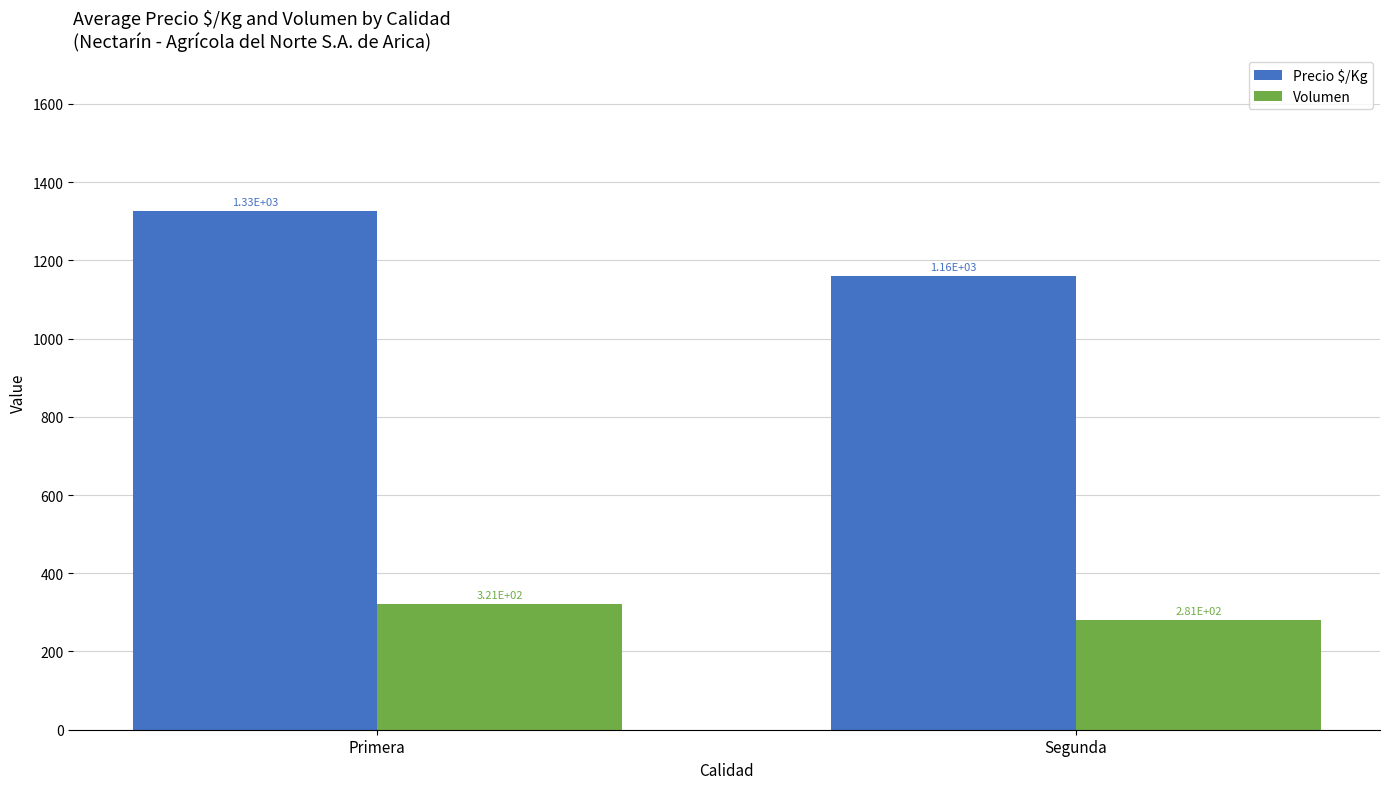

What is the average value of the Volumen series?

301